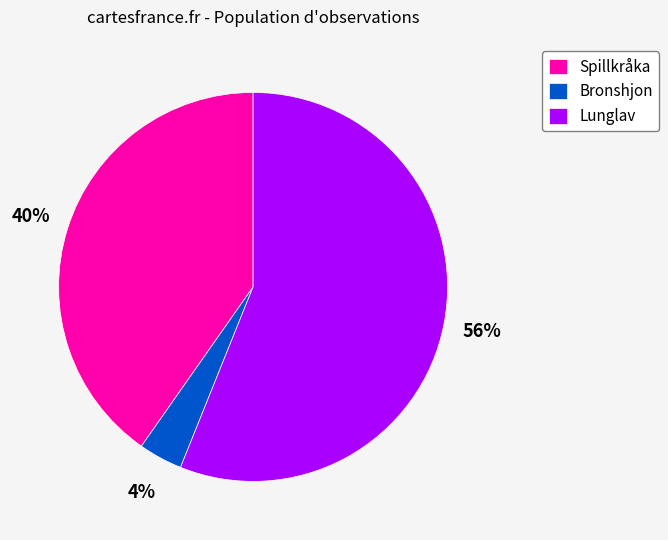

The Bronshjon slice represents 4% of the pie. True or false?

True